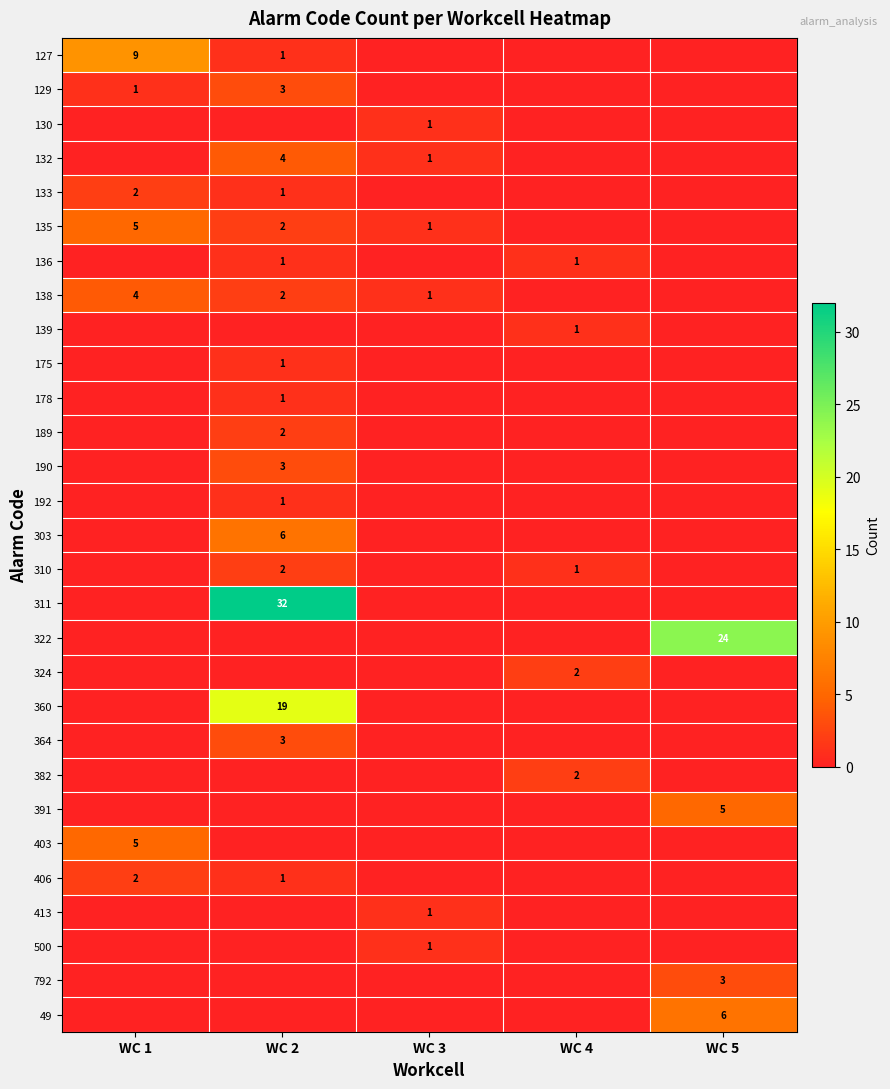

The value of 413 at WC 3 is 1. True or false?

True